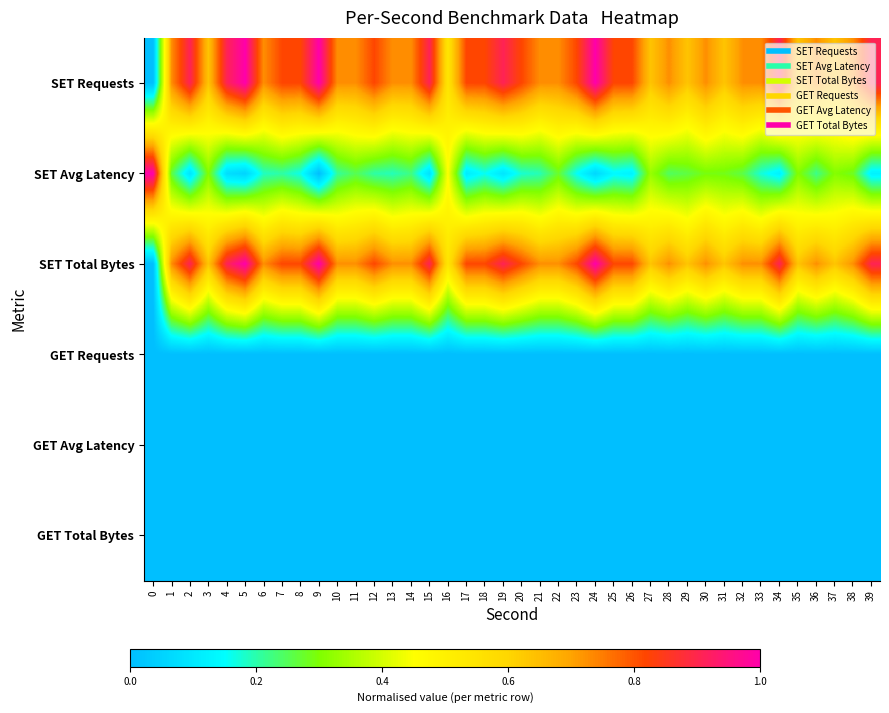

How many distinct data groups are displayed?

6